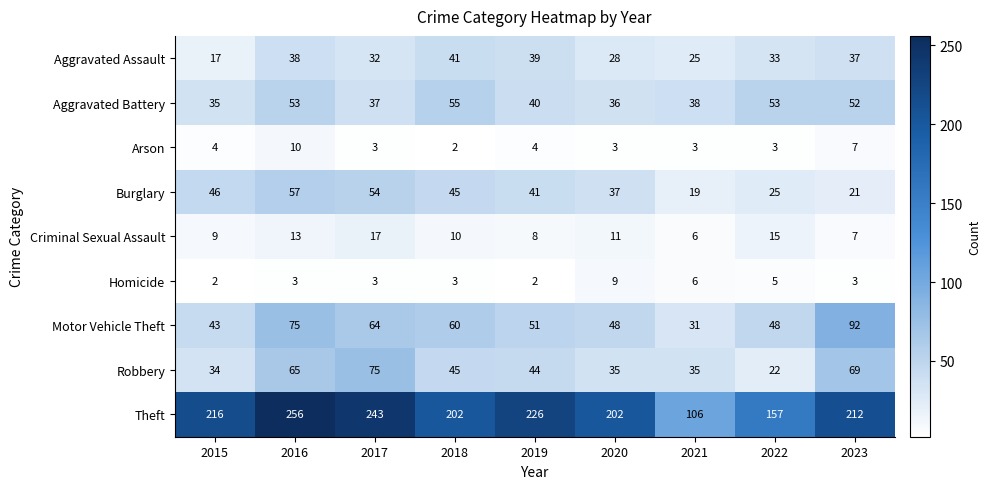

Which category has the highest value across all series?

2016